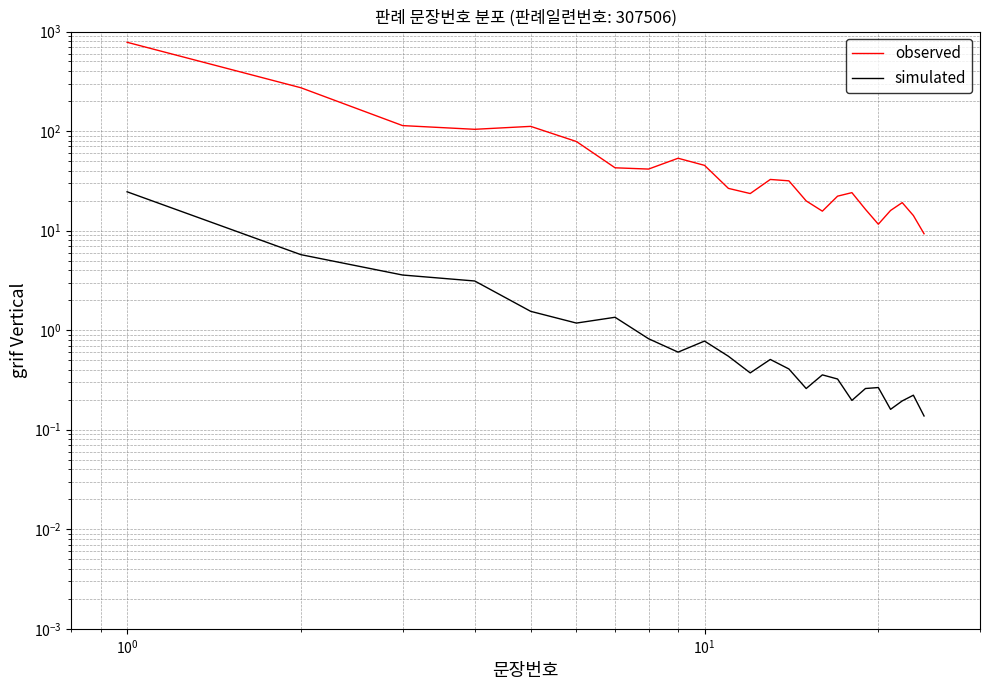

Which series has the widest spread of values?

observed